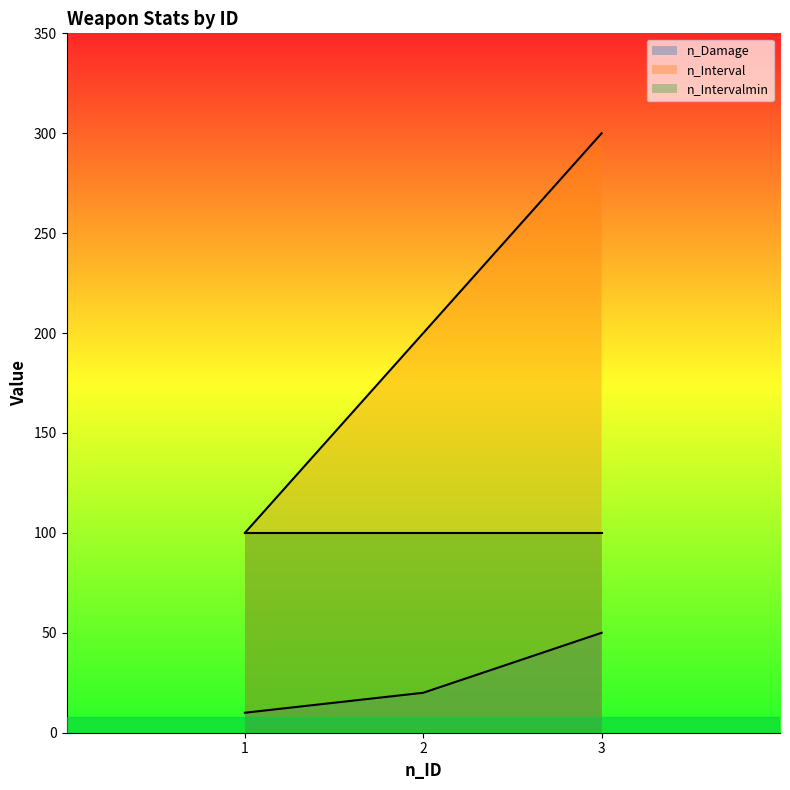

How many data points in n_Damage are less than 20?

1